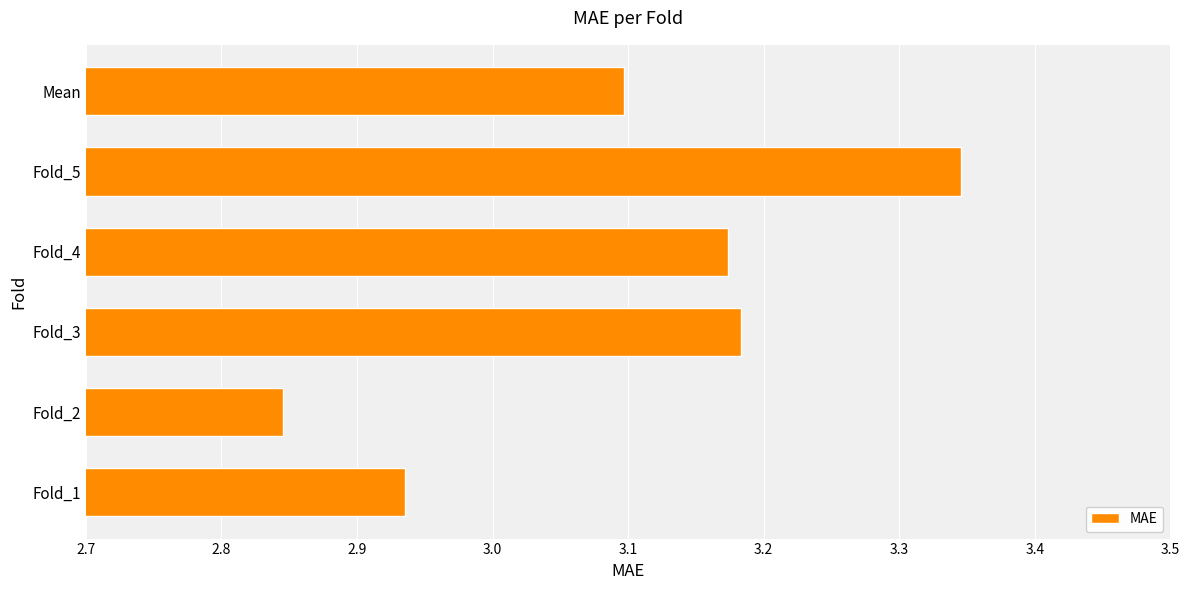

At which label is the value closest to 3?

Fold_1